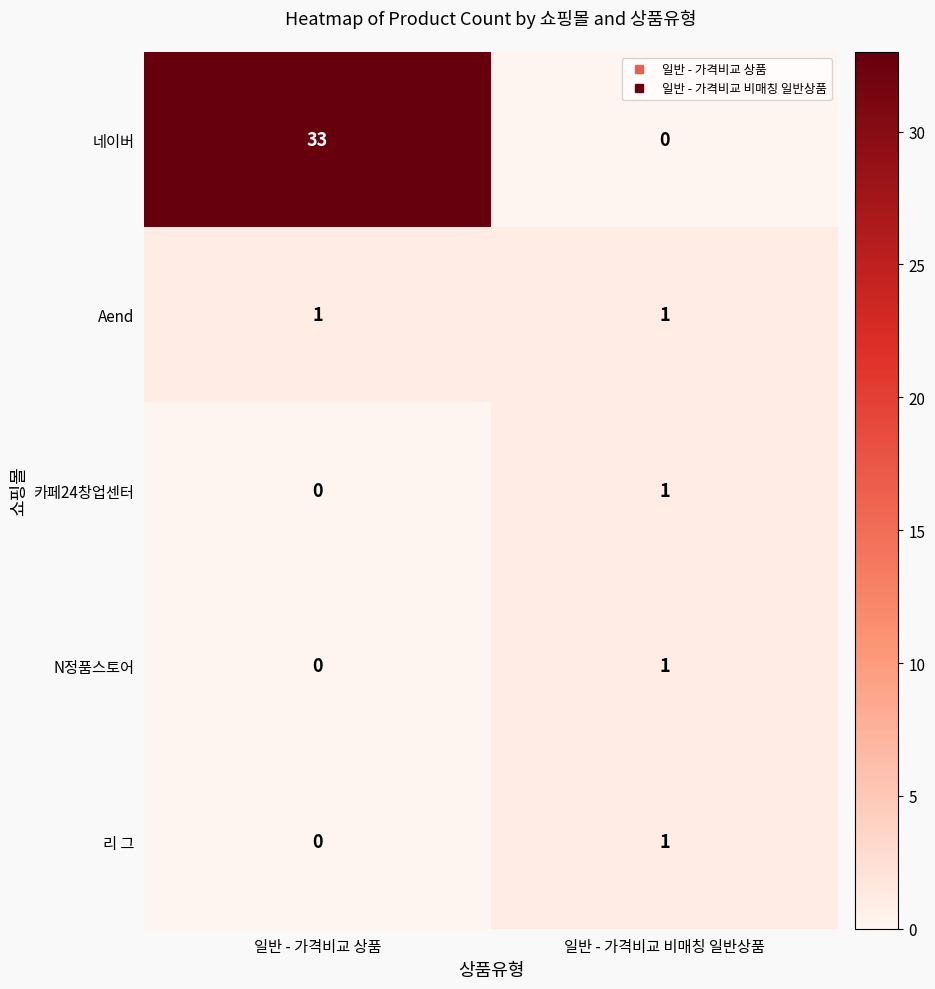

What is the difference between the highest and lowest values at 일반 - 가격비교 상품?

33